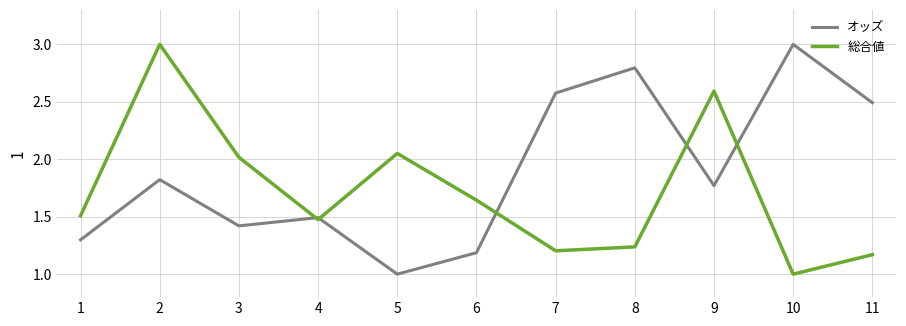

What is the maximum value shown in the chart?

3.0